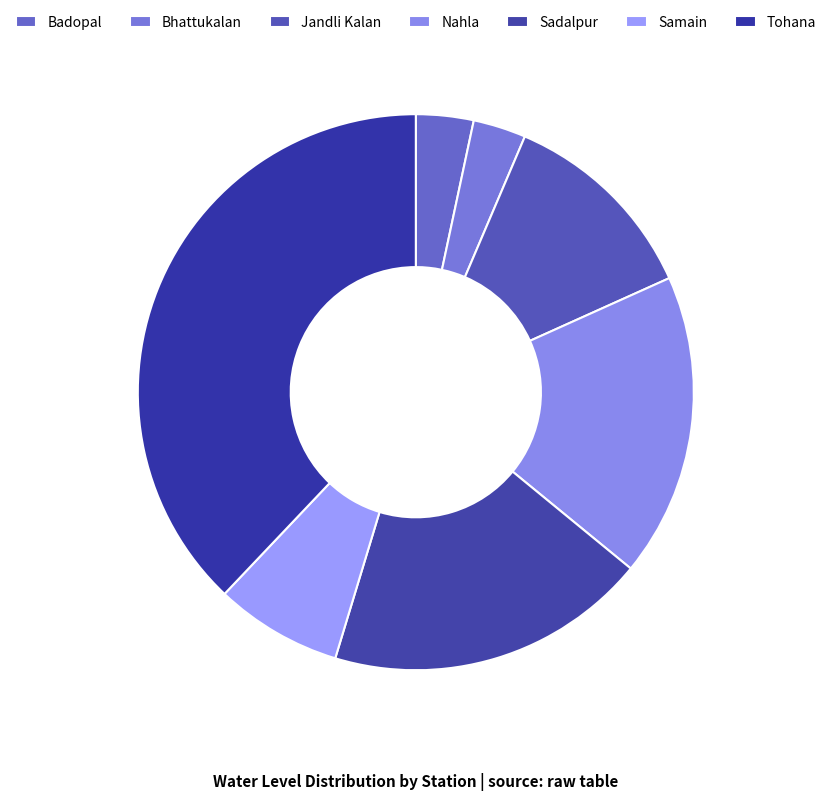

How many segments does this pie chart have?

7